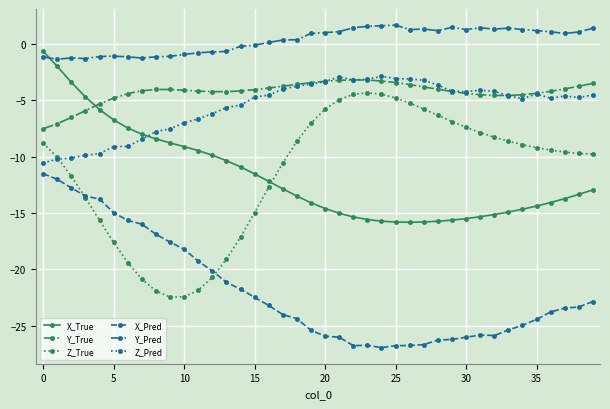

True or false: X_Pred and X_True cross at least once.

False